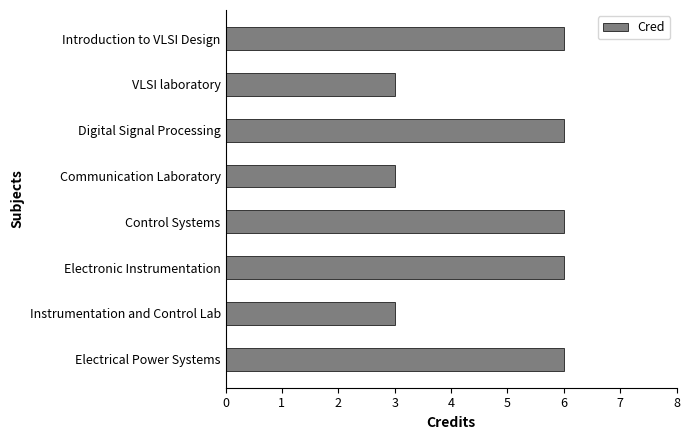

Reading top to bottom, transcribe all the data shown in this chart.

6	3	6	3	6	6	3	6